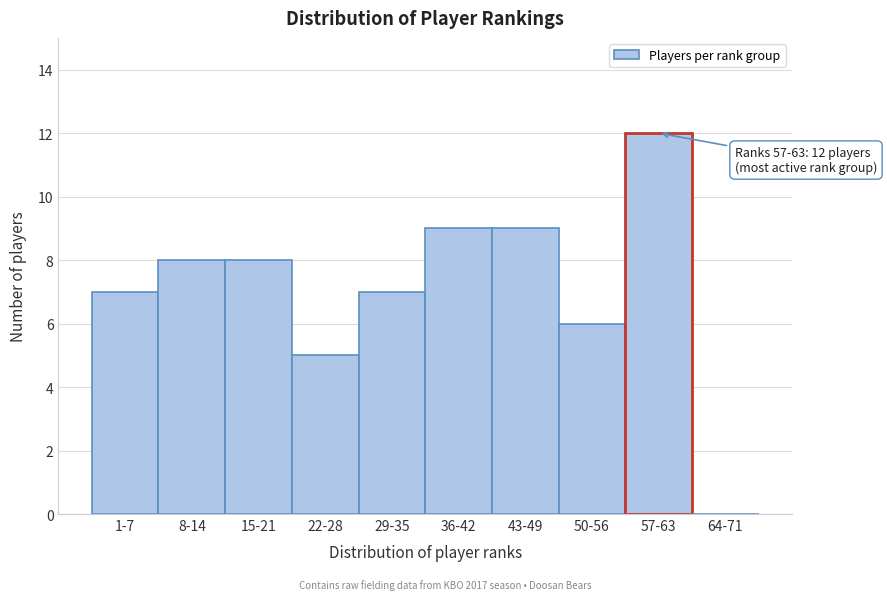

Reading left to right, what are all the values shown in this chart?

1-7=7	8-14=8	15-21=8	22-28=5	29-35=7	36-42=9	43-49=9	50-56=6	57-63=12	64-71=0